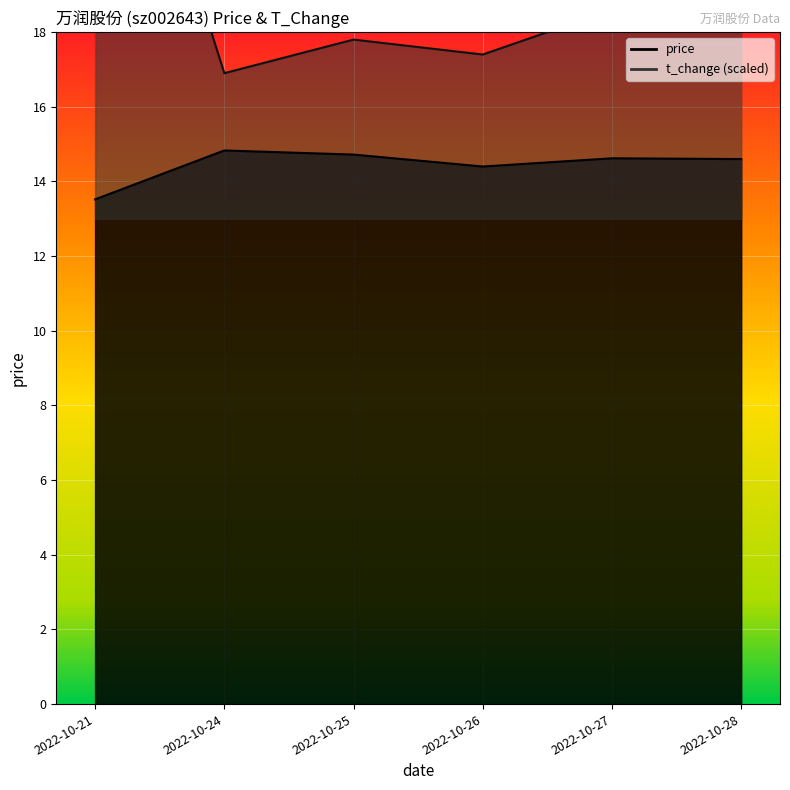

How many interior local valleys does the price series have?

1